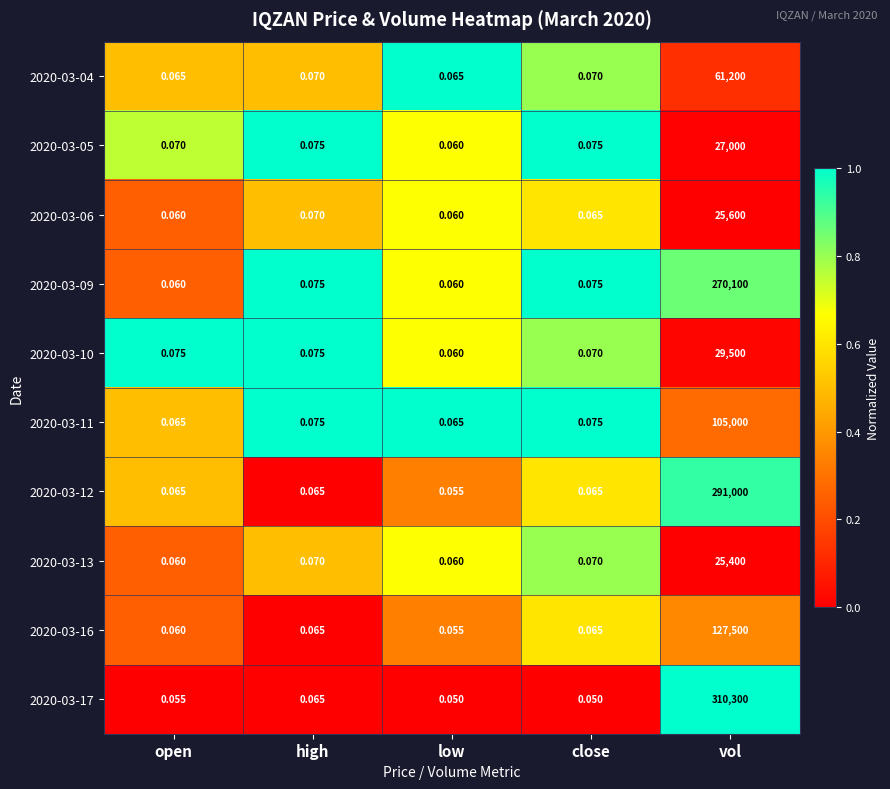

Is the value of 2020-03-16 at vol greater than the value of 2020-03-10 at open?

Yes